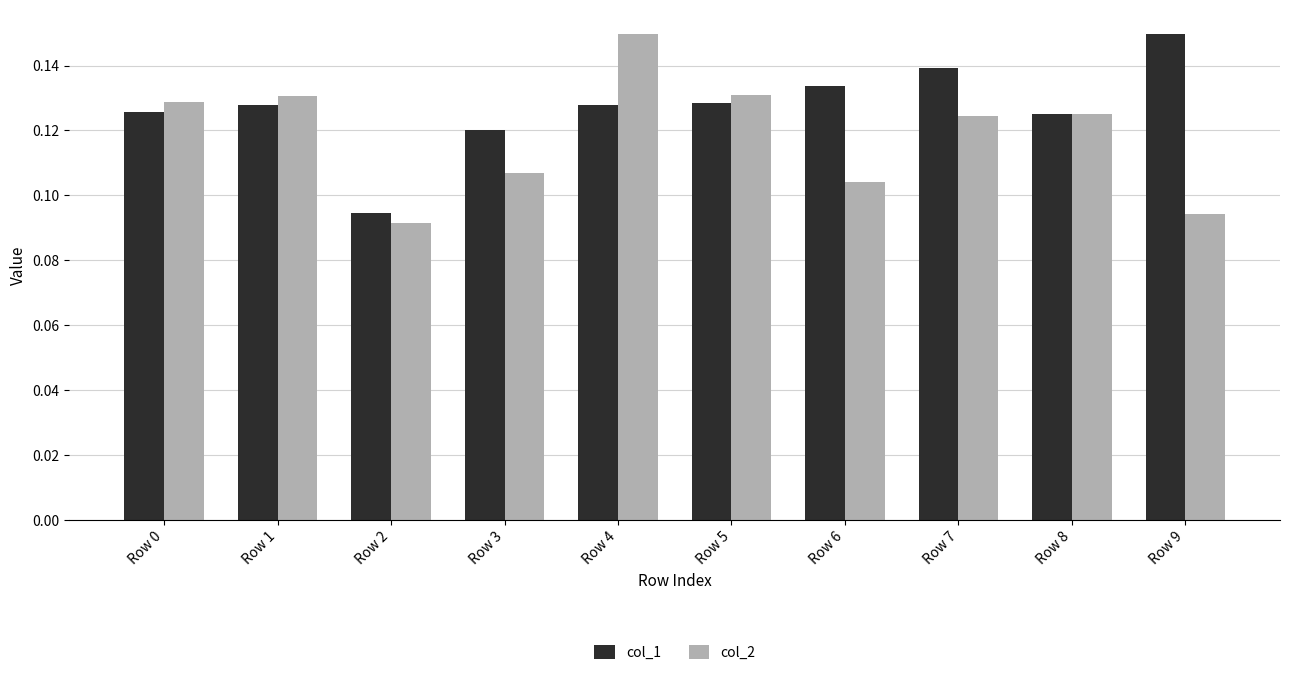

Rank the series by their average value, from highest to lowest.

col_1, col_2